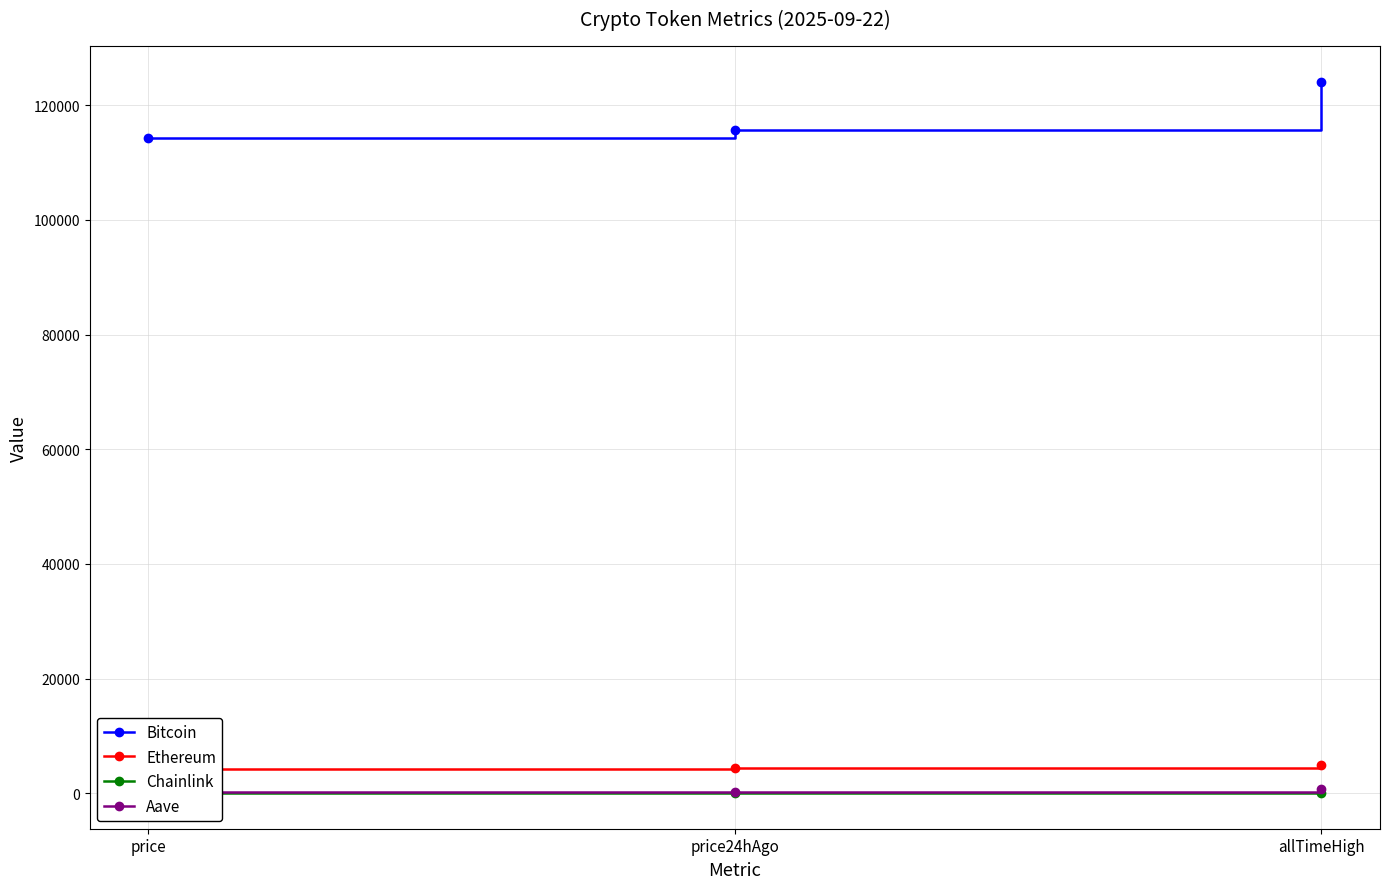

The value of Bitcoin at price is 31723.6. True or false?

False